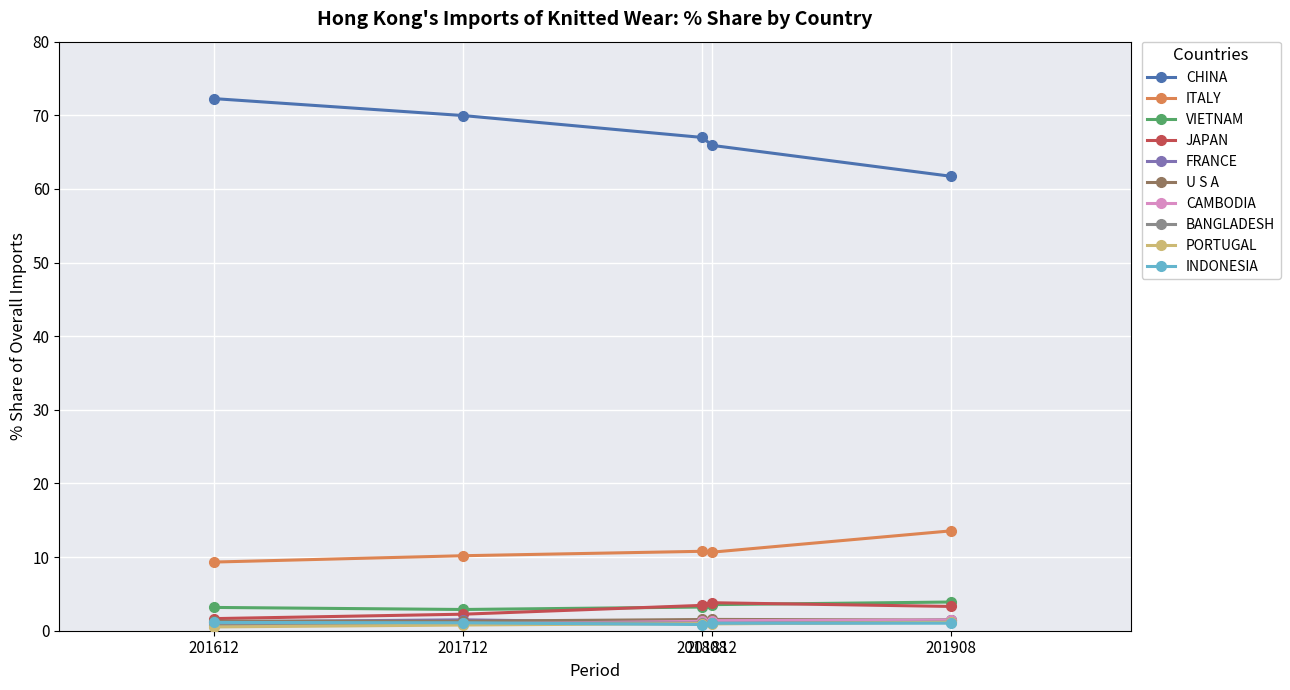

Which series has the largest total across all categories?

CHINA